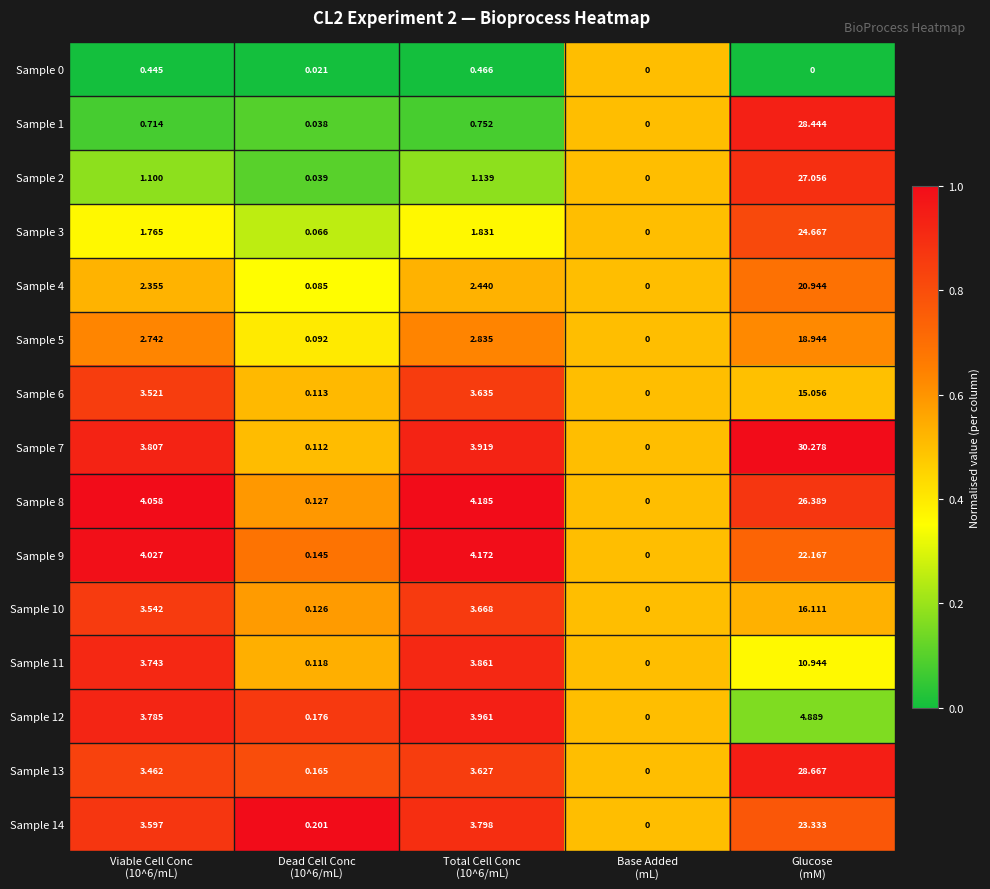

Between Total Cell Conc
(10^6/mL) and Glucose
(mM), which series saw the biggest shift?

Sample 1